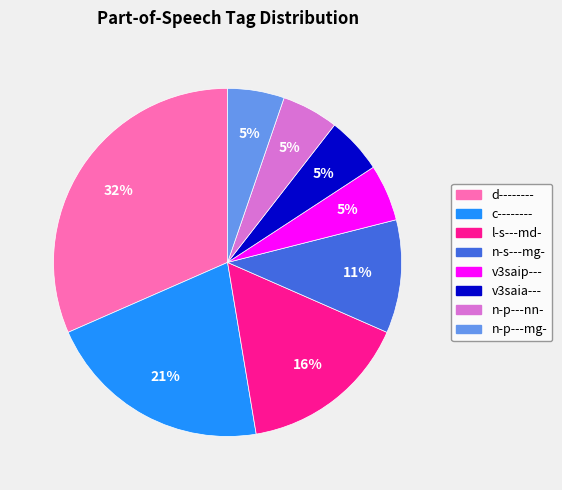

The c-------- slice represents 27% of the pie. True or false?

False